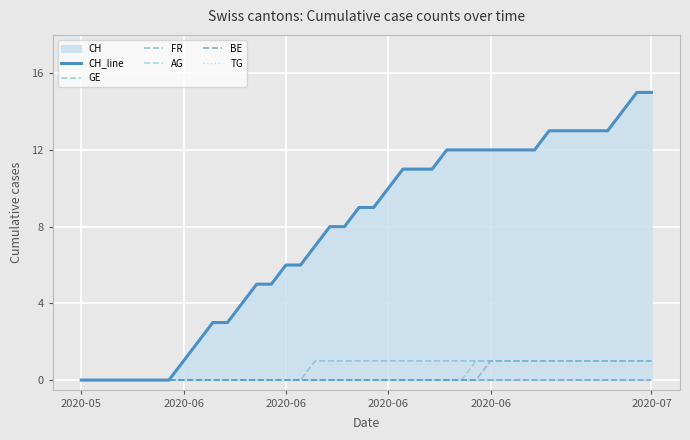

What is the difference between the second highest and minimum values in the AG series?

1